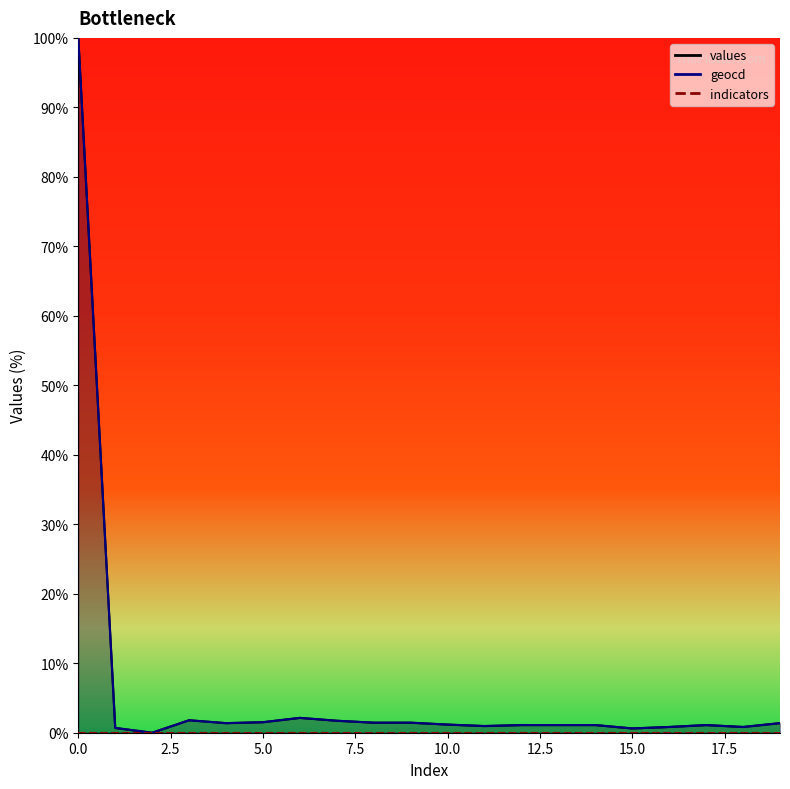

At 12, list the series in order from largest to smallest.

geocd, values